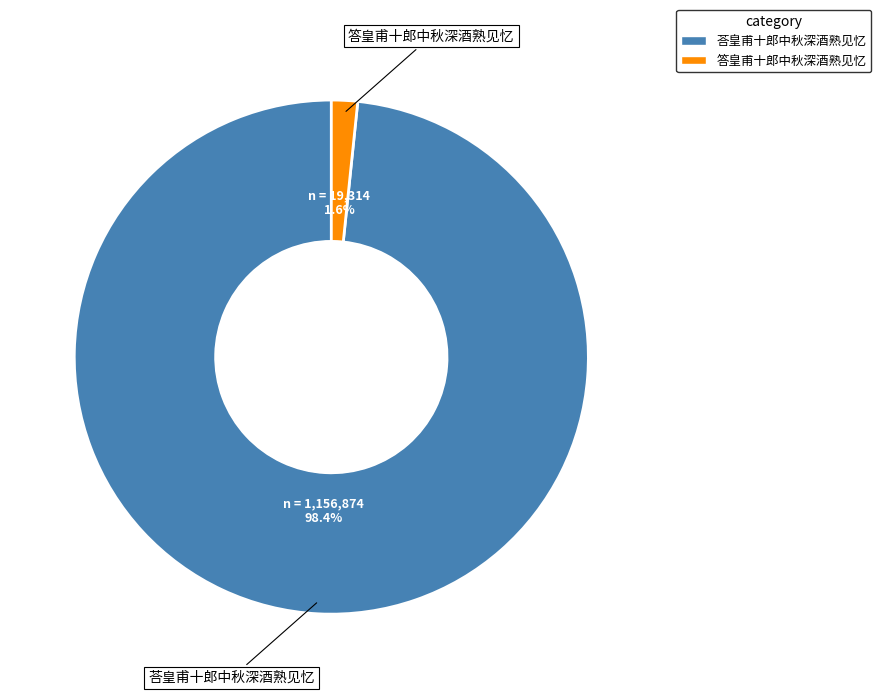

Rank the categories by value from lowest to highest.

答皇甫十郎中秋深酒熟见忆, 荅皇甫十郎中秋深酒熟见忆